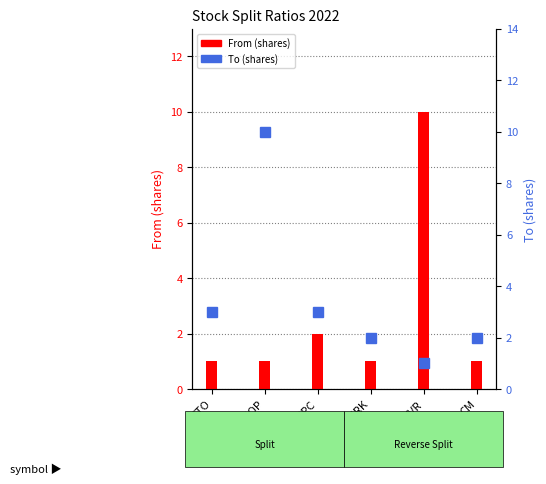

Which category has the highest value in the To (shares) series?

SHOP